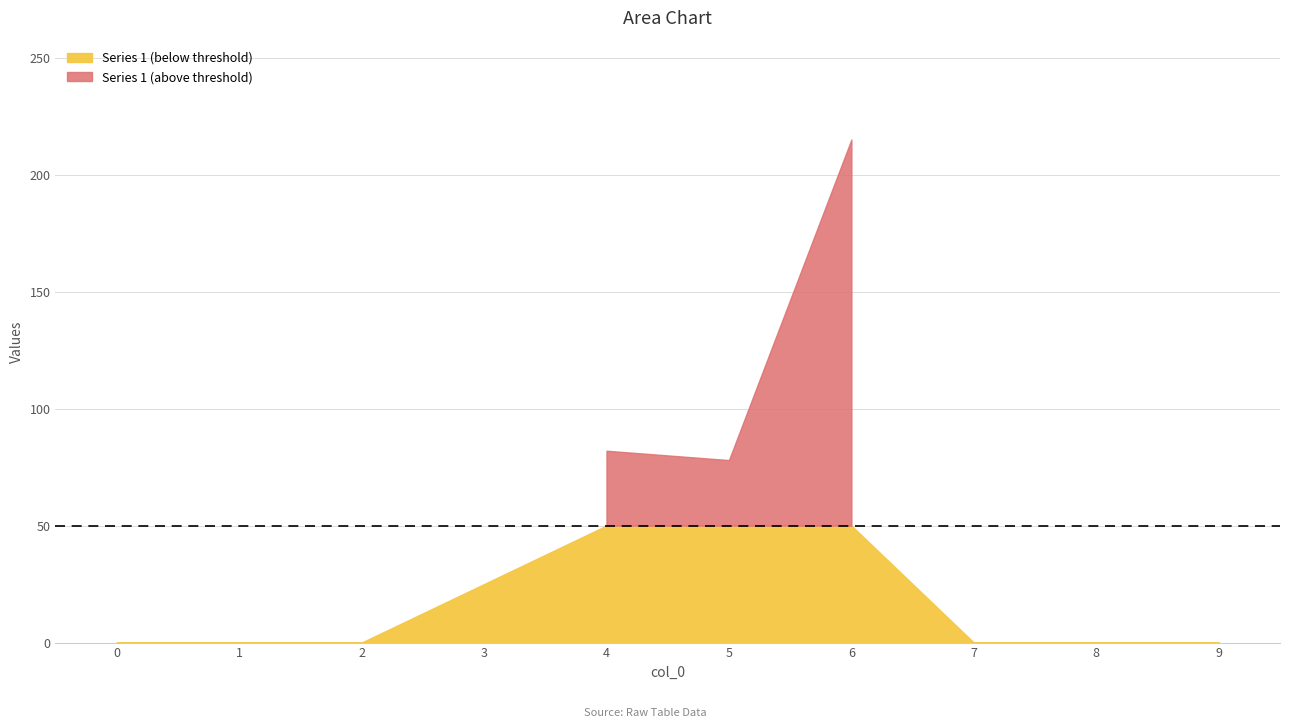

What is the greatest value displayed?

215